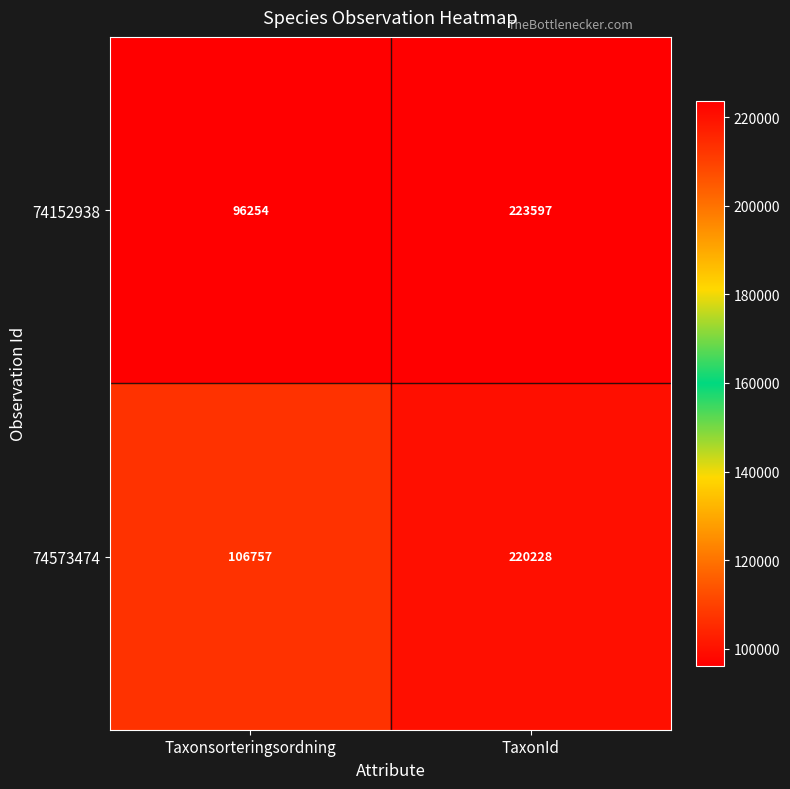

What is the sum of the 74152938 values at Taxonsorteringsordning and TaxonId?

319851